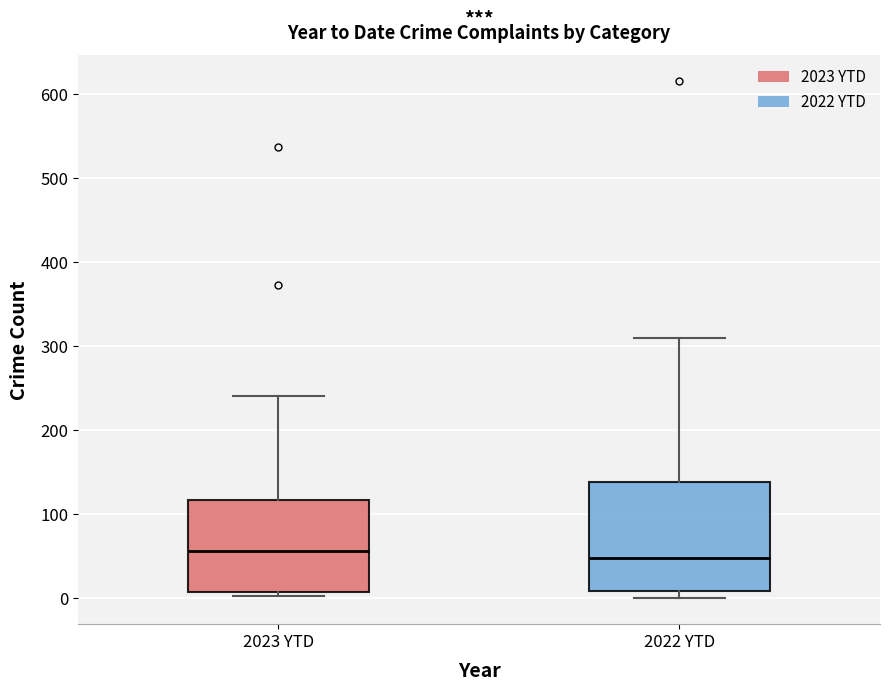

Reading left to right, transcribe this box plot: for each box, give where its median line is, the range the box spans, and where its two whiskers end, as read against the y-axis. The values are not printed on the chart, so give them approximately, as read against the axis.

2023 YTD: median 60, box 10 to 120, whiskers 0 to 240
2022 YTD: median 50, box 10 to 140, whiskers 0 to 310